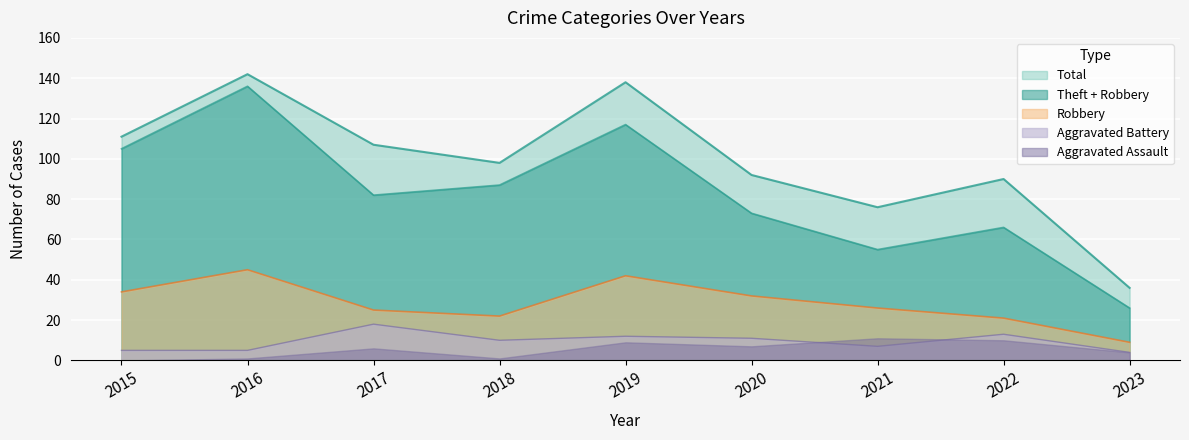

At 2017, list the series in order from smallest to largest.

Aggravated Assault, Aggravated Battery, Robbery, Theft + Robbery, Total